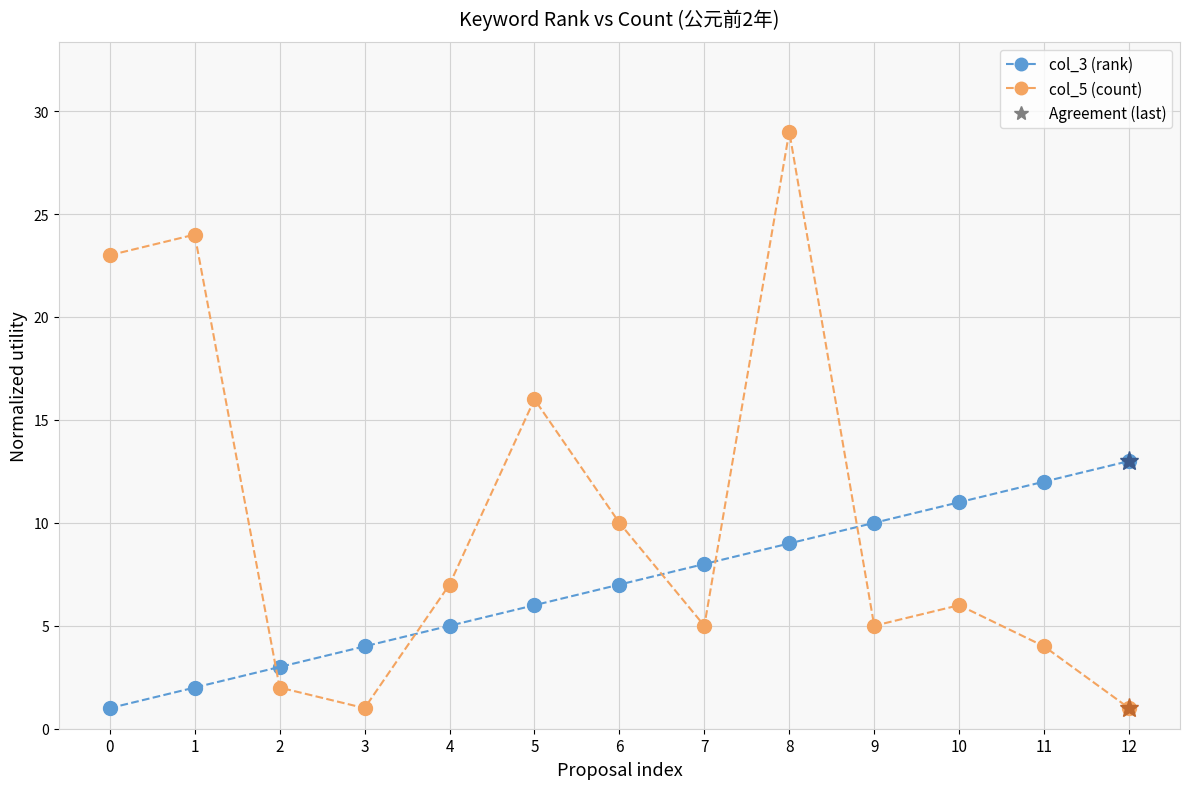

In col_5 (count), how many points are lower than both neighbors (excluding endpoints)?

3